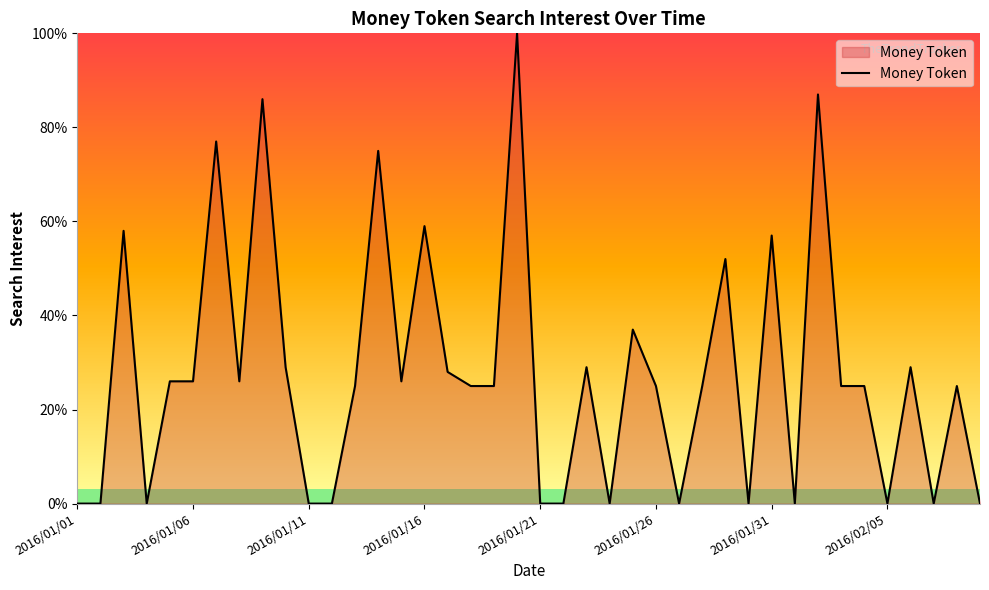

What is the greatest value displayed?

100